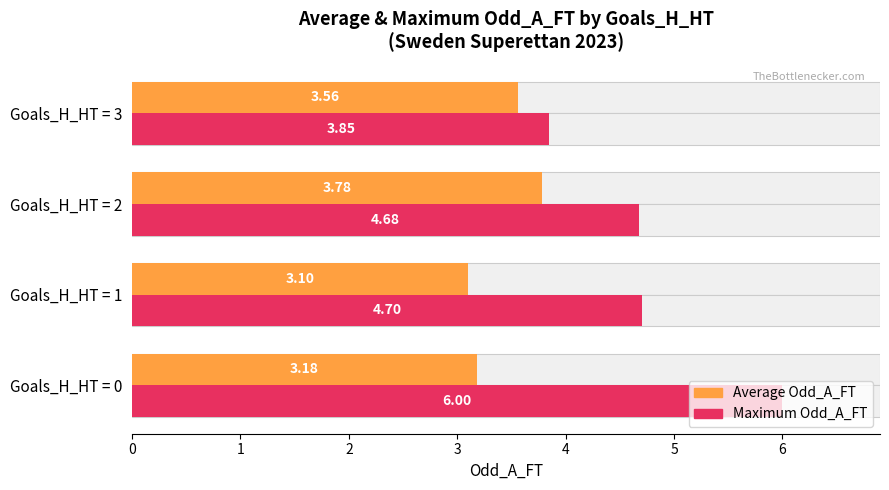

What are all the series names shown in the legend?

Average Odd_A_FT, Maximum Odd_A_FT